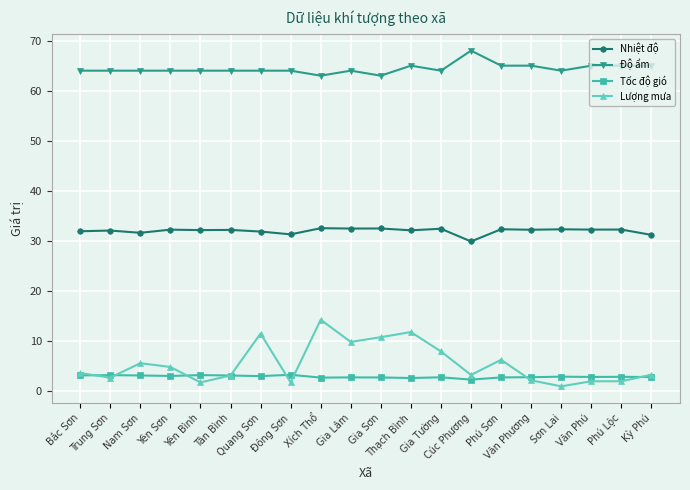

What are all the series names shown in the legend?

Nhiệt độ, Độ ẩm, Tốc độ gió, Lượng mưa